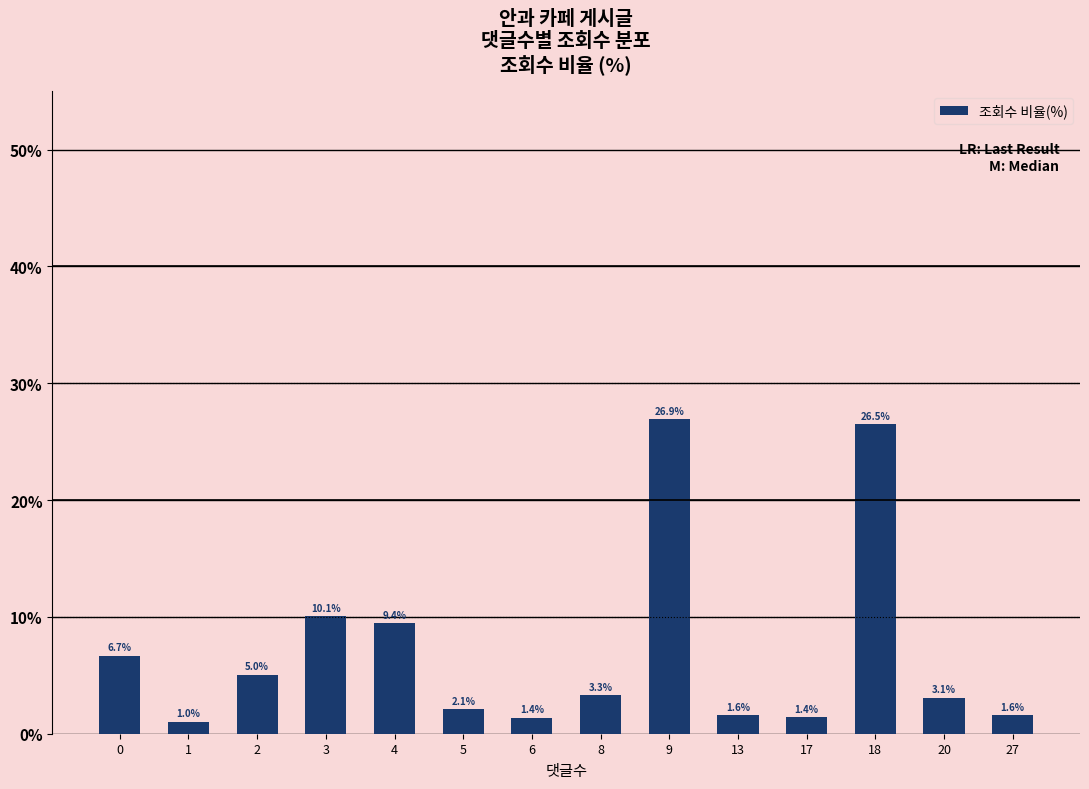

What is the value of the 11th bar from the left?

1.4